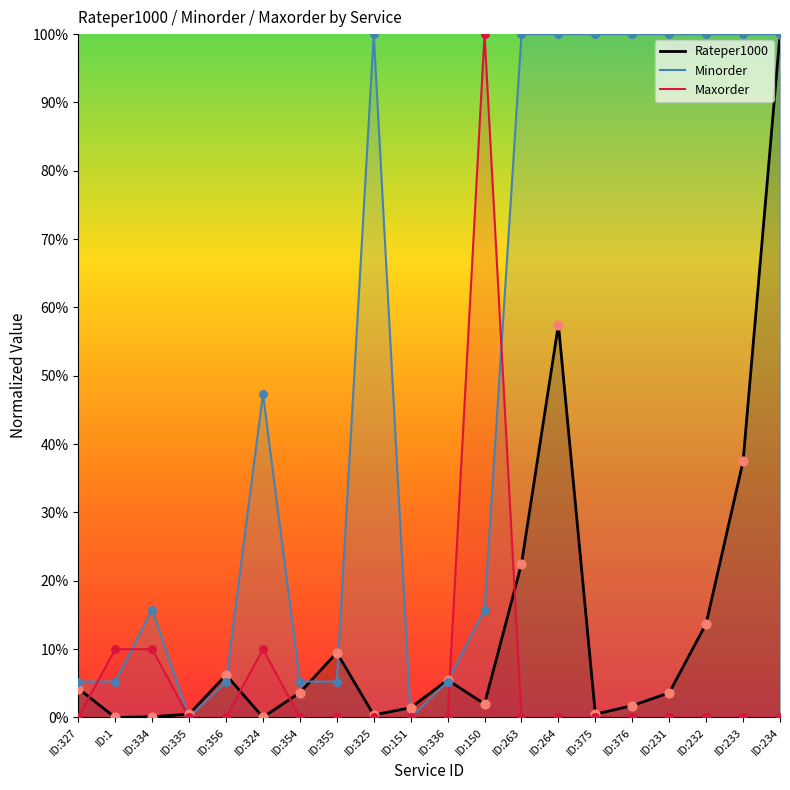

At which category is the sum across all series the highest?

ID:234